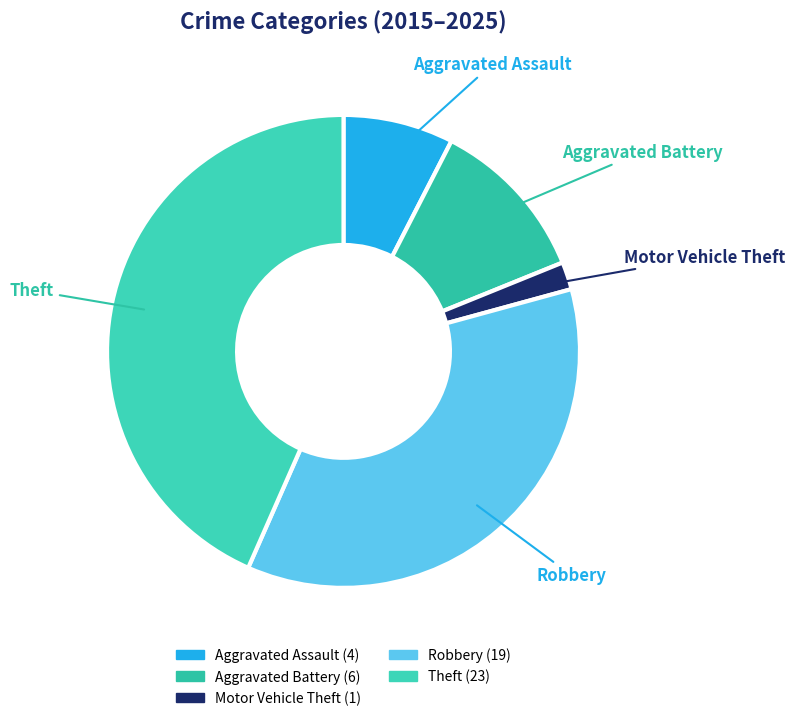

Is Motor Vehicle Theft the majority of the pie?

No